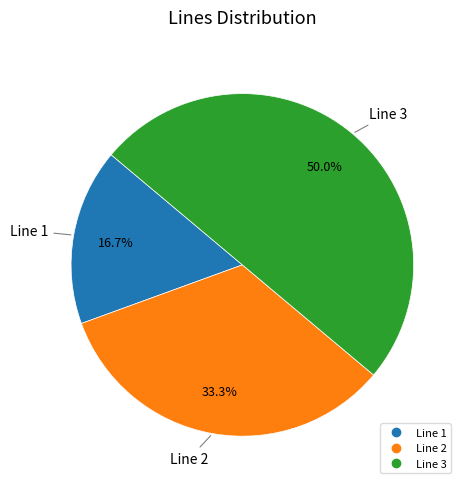

How many segments does this pie chart have?

3